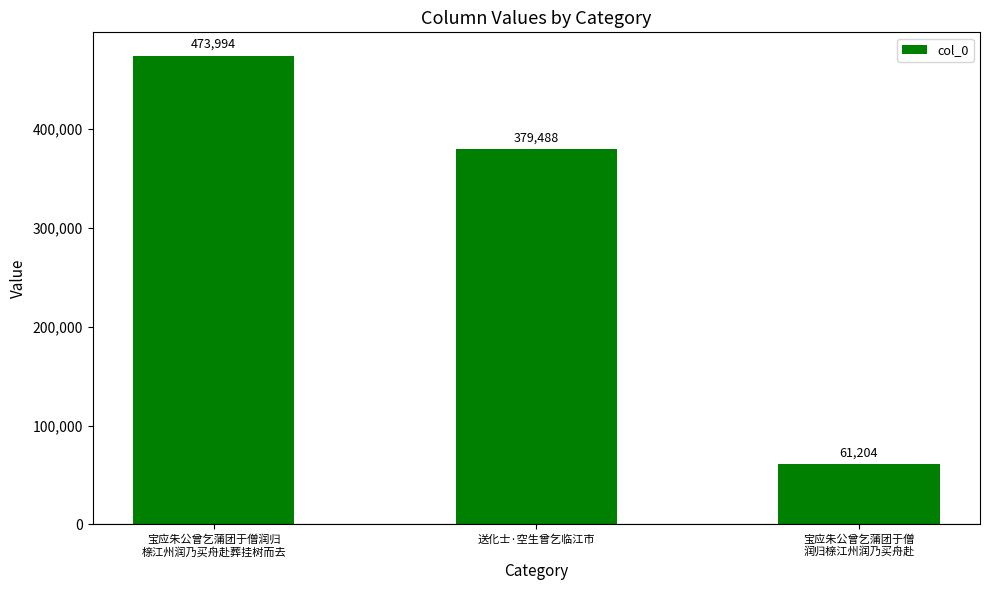

Reading right to left, transcribe all the data shown in this chart.

61204	379488	473994